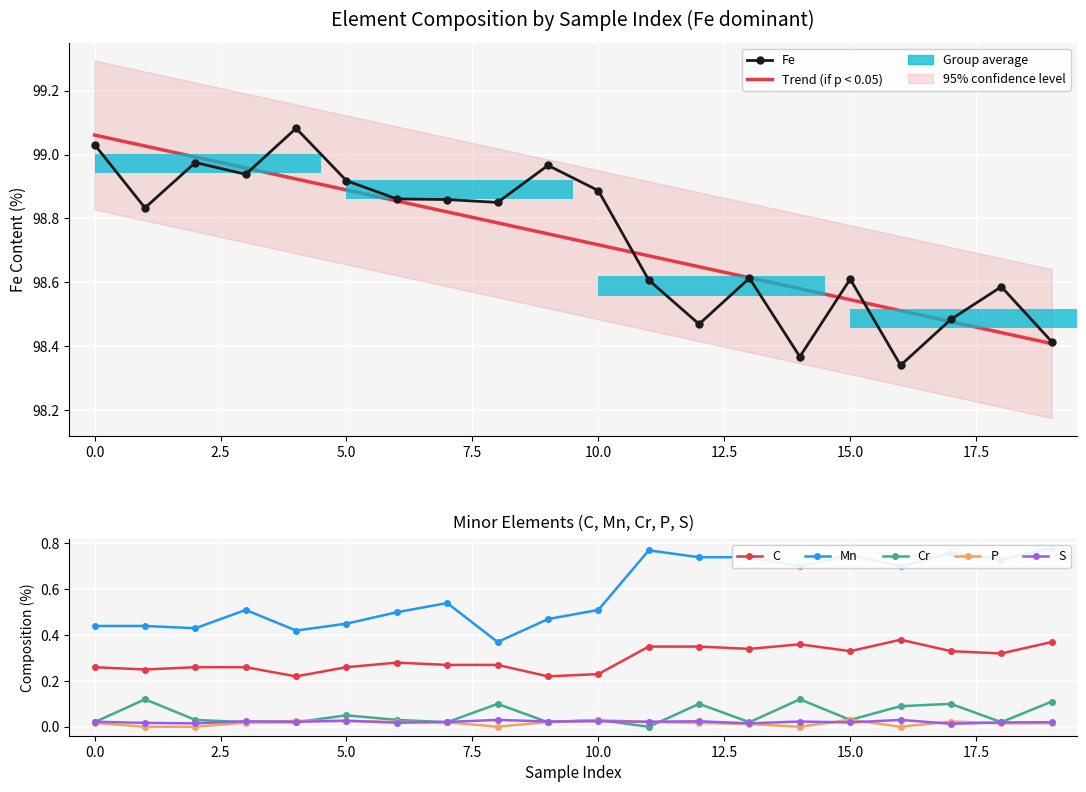

The value of C at 13 is 0.3. True or false?

True